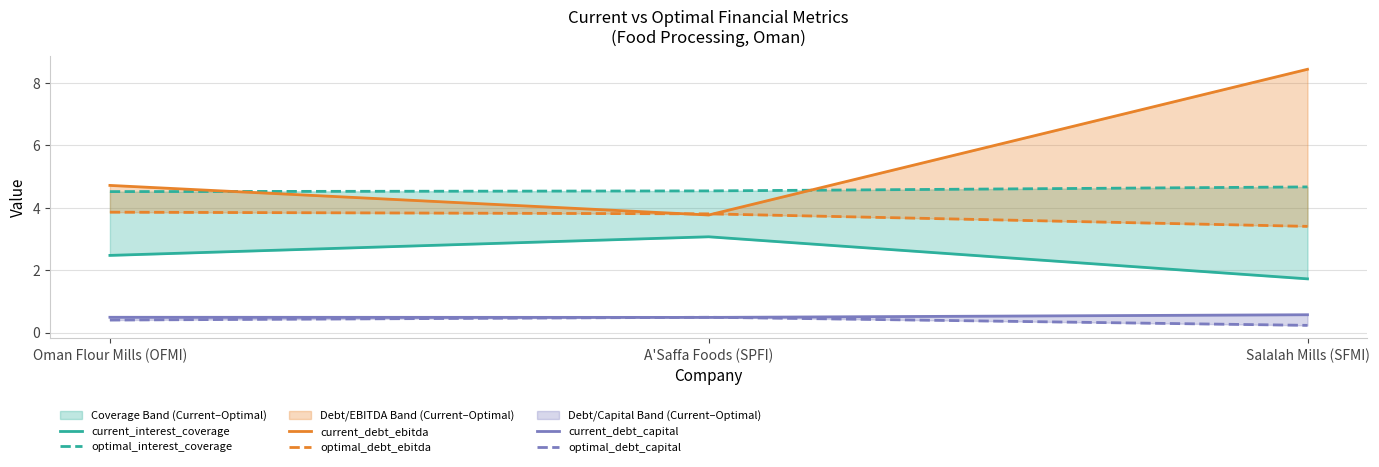

Which series changed the most between Oman Flour Mills (OFMI) and A'Saffa Foods (SPFI)?

current_debt_ebitda